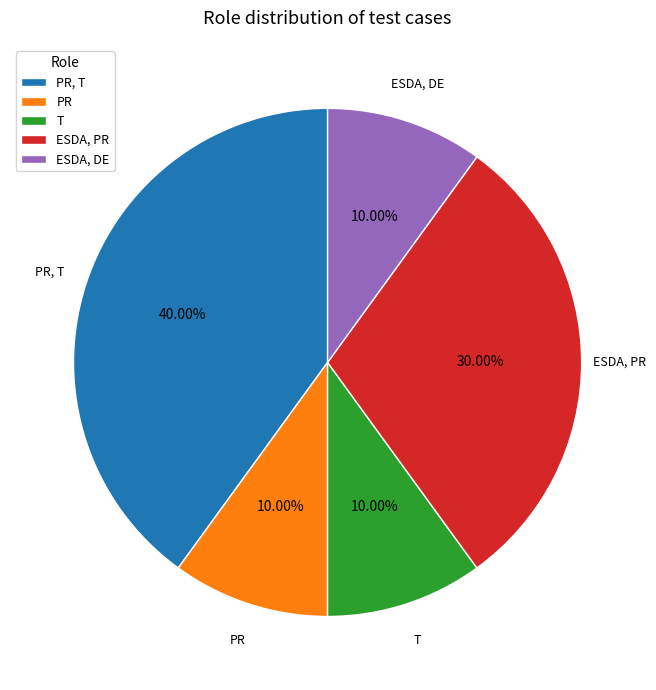

To the nearest percent, what percentage of the pie is PR, T?

40%